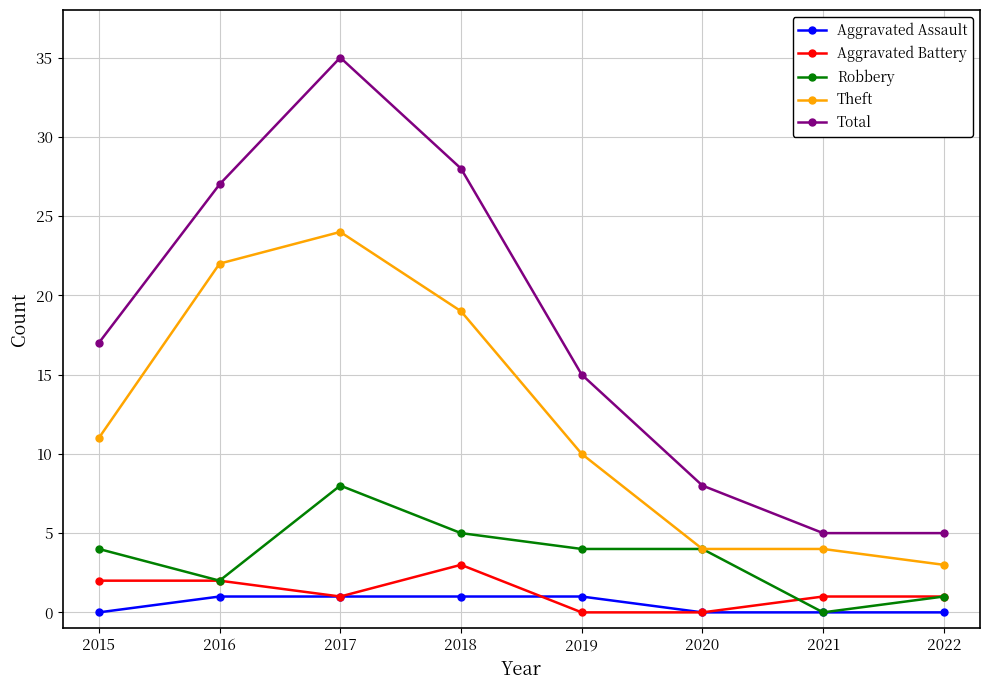

At which category does Theft reach its first local peak?

2017